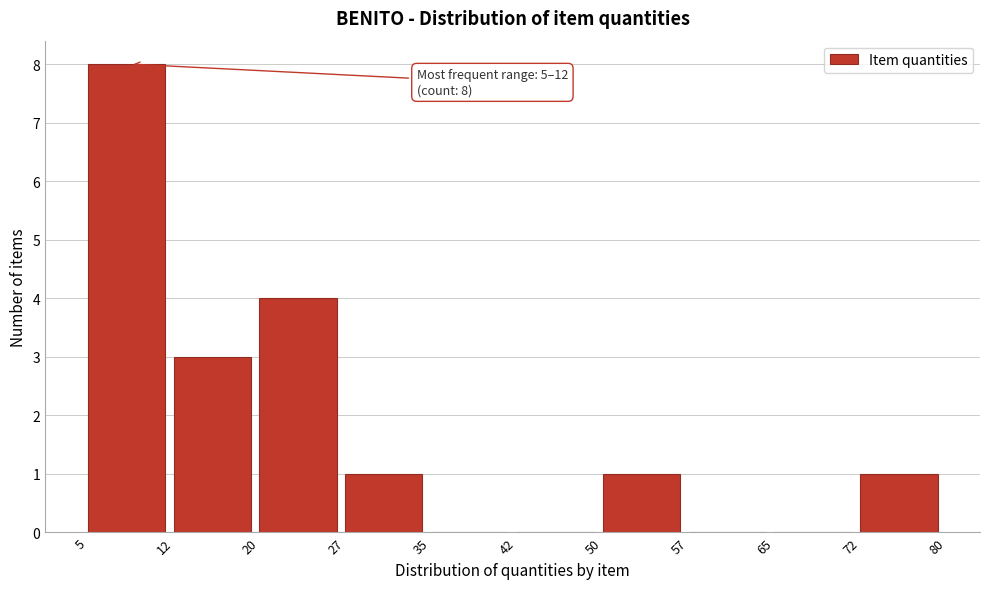

Over which range of the x-axis is the bar tallest?

5 to 12